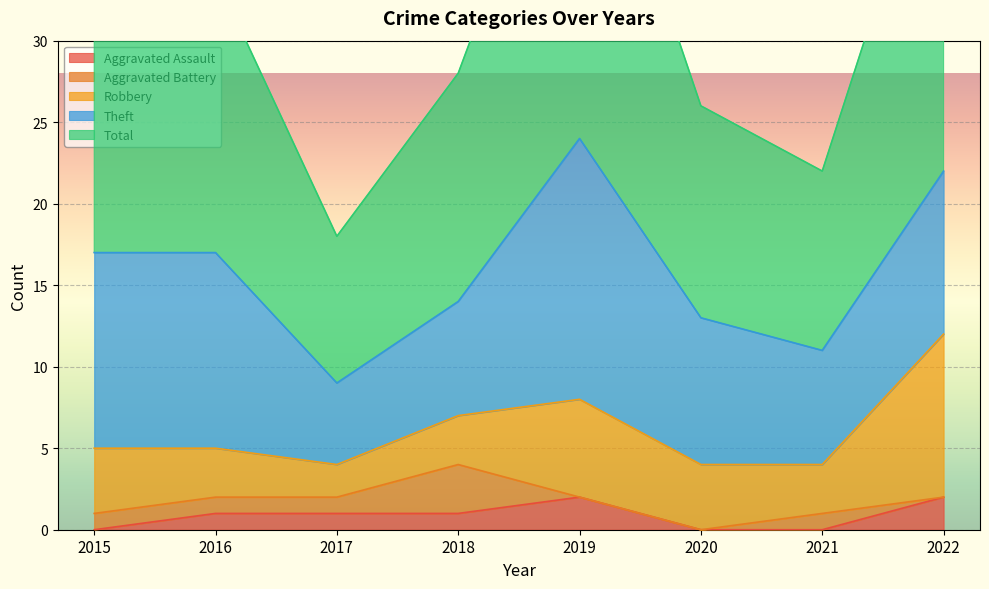

What is the spread (max minus min) of values at 2022?

23